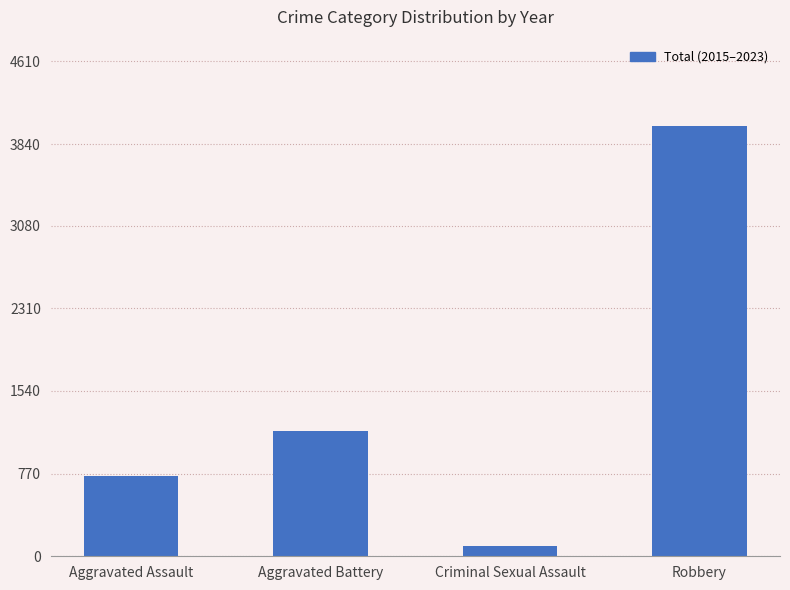

What position from the right is Aggravated Battery?

3